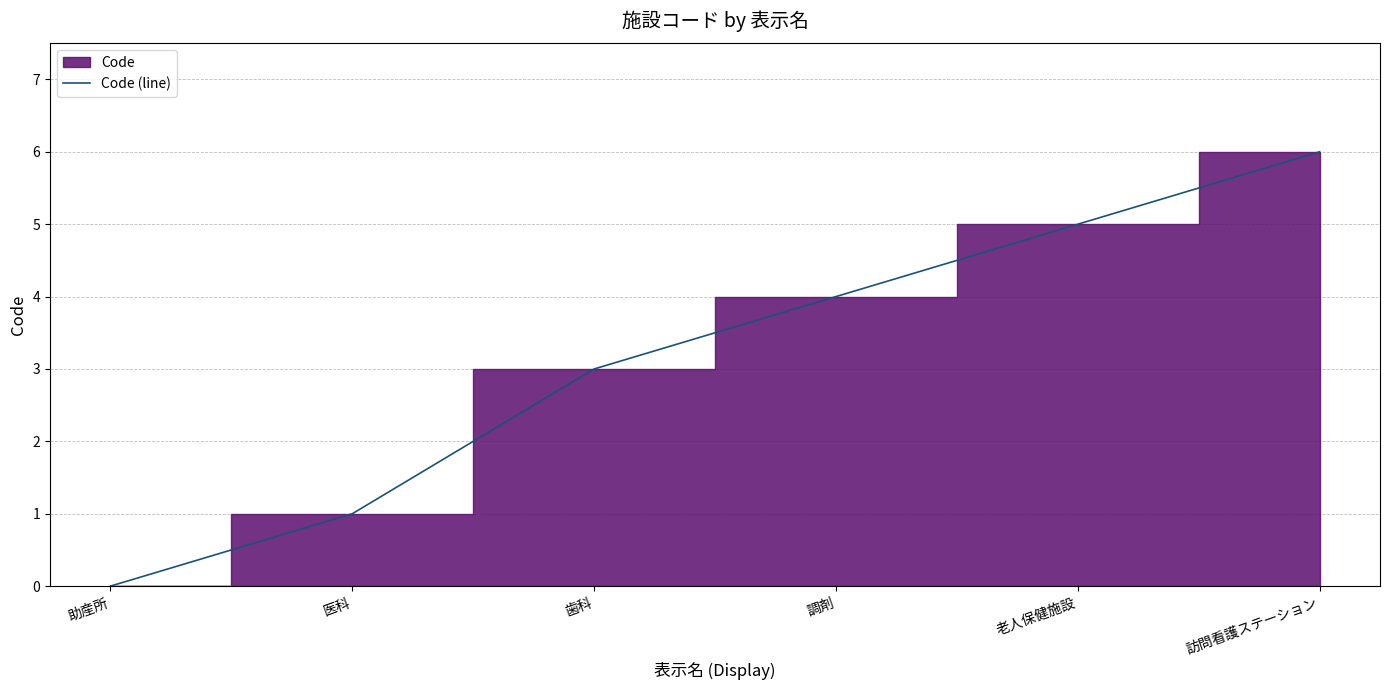

Does the chart have visible grid lines?

Yes